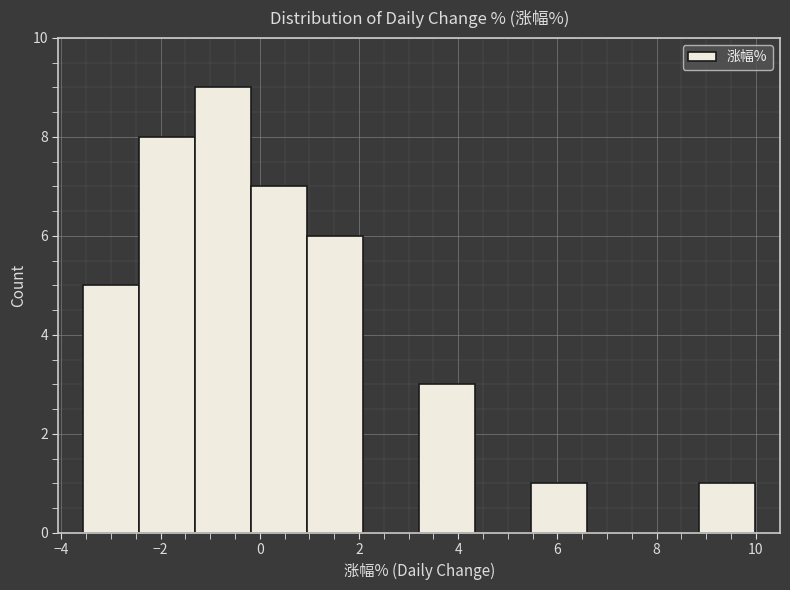

Reading left to right, list every bar in this chart as the range it spans on the x-axis followed by its height. Neither the bar edges nor the heights are printed on the chart, so give them approximately, as read against the axes.

-3.6 to -2.4: 5
-2.4 to -1.4: 8
-1.4 to -0.2: 9
-0.2 to 1.0: 7
1.0 to 2.0: 6
2.0 to 3.2: 0
3.2 to 4.4: 3
4.4 to 5.4: 0
5.4 to 6.6: 1
6.6 to 7.8: 0
7.8 to 8.8: 0
8.8 to 10.0: 1